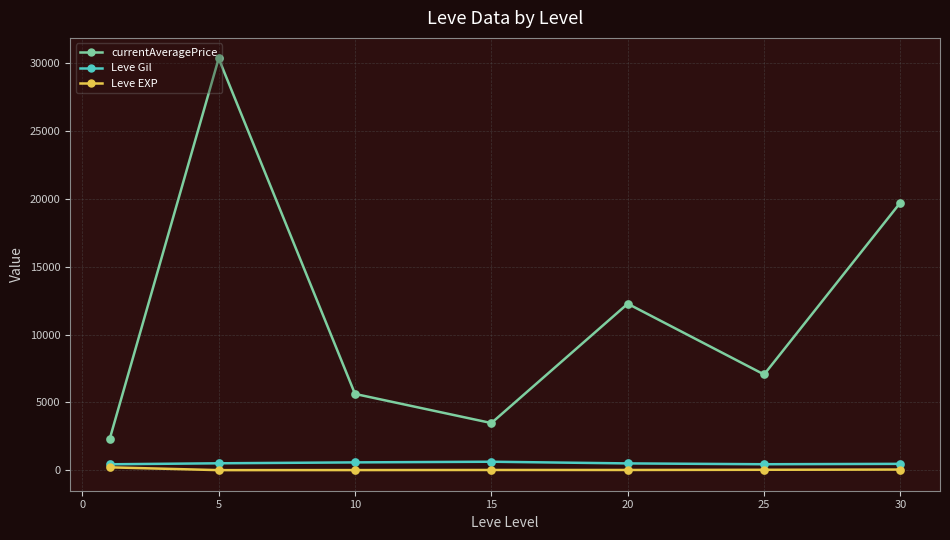

Which series has the largest total across all categories?

currentAveragePrice